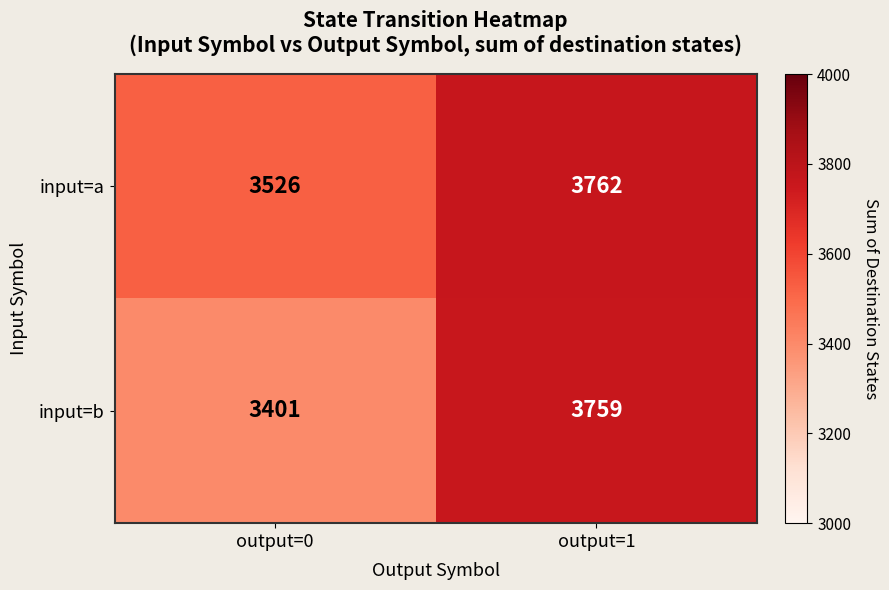

List the series in order of their overall mean, highest first.

input=a, input=b